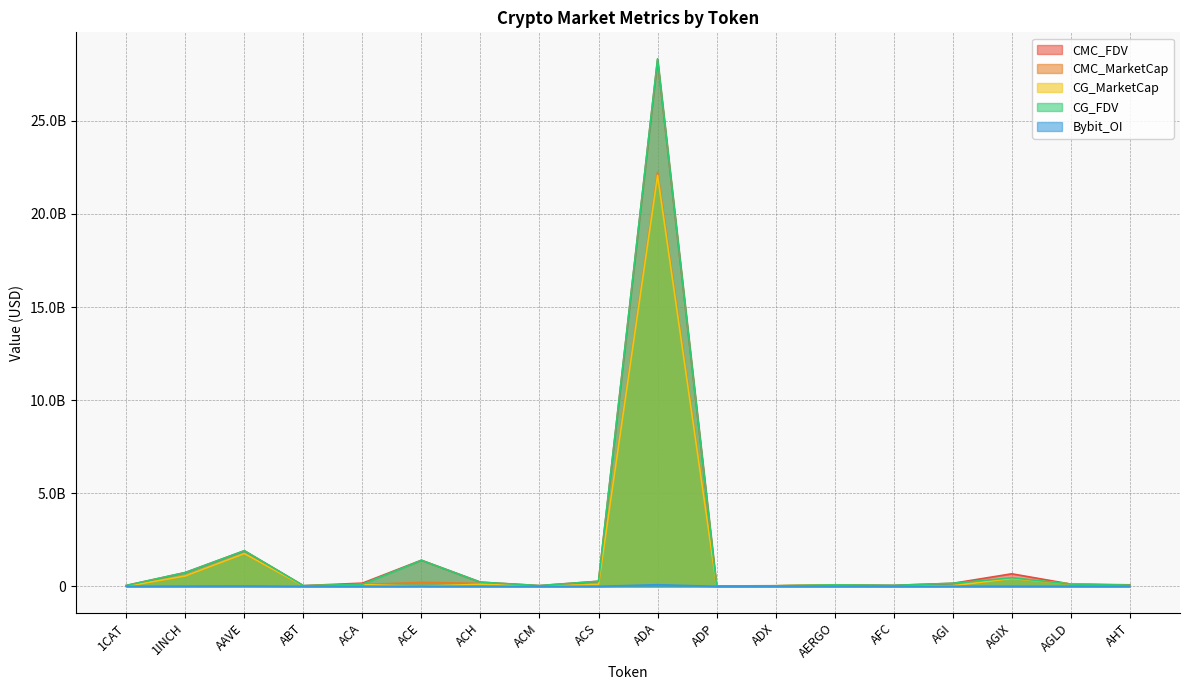

What is the difference between the highest and lowest values at ACE?

1403260442.9